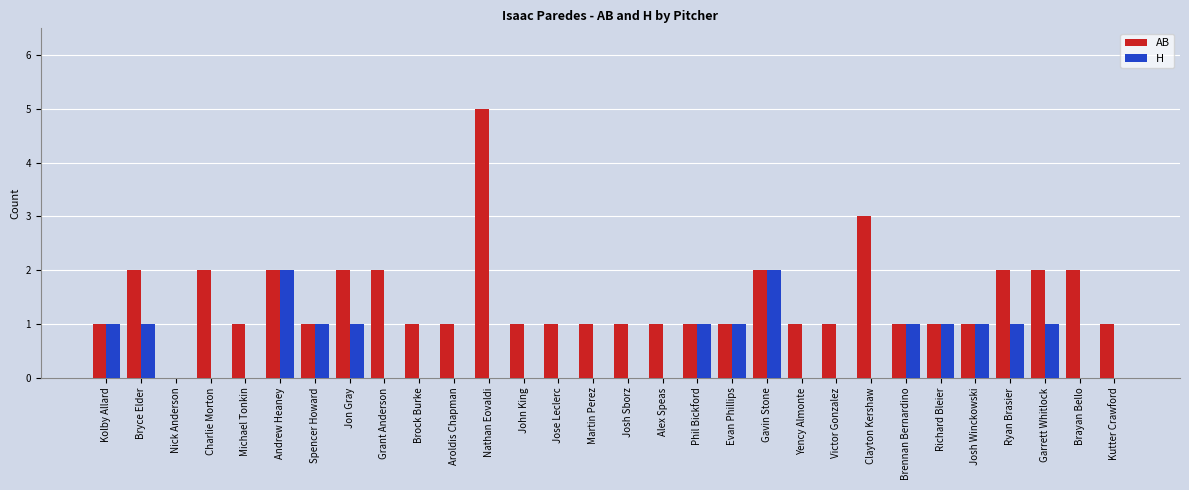

Count the number of categories in the chart.

30